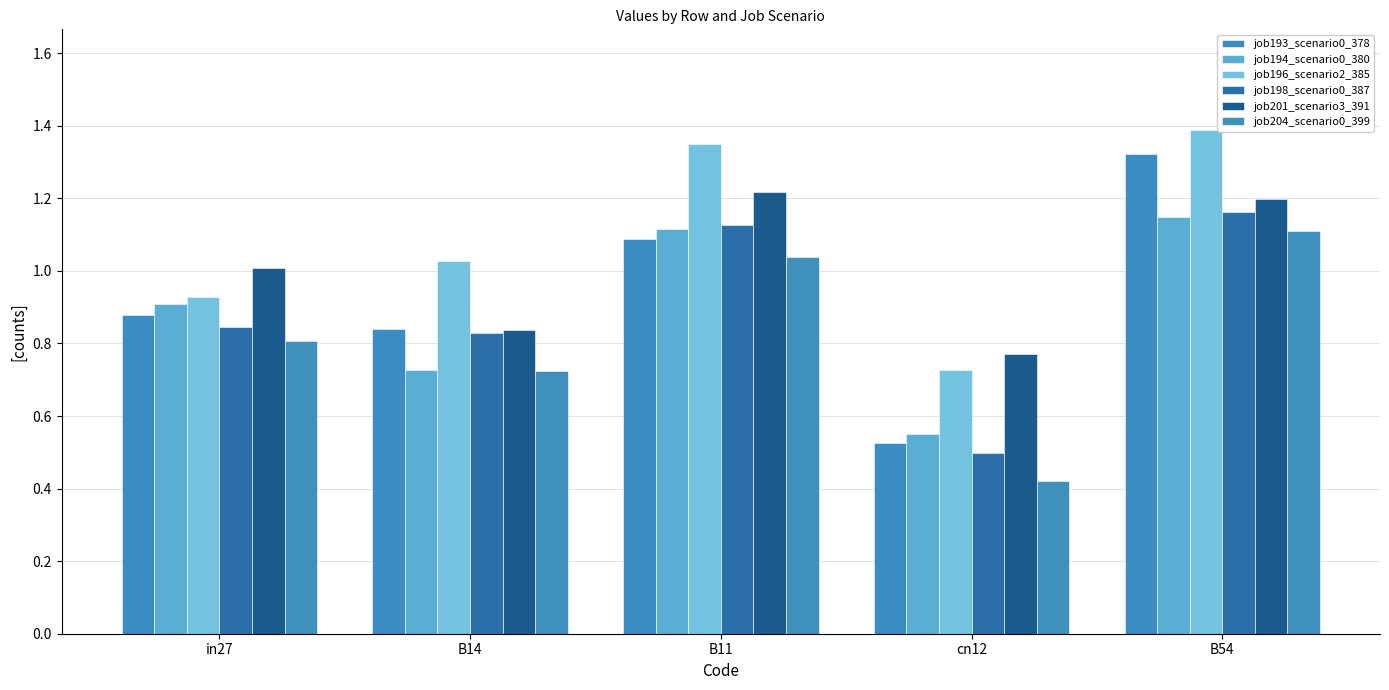

How many bars are there in each group?

6